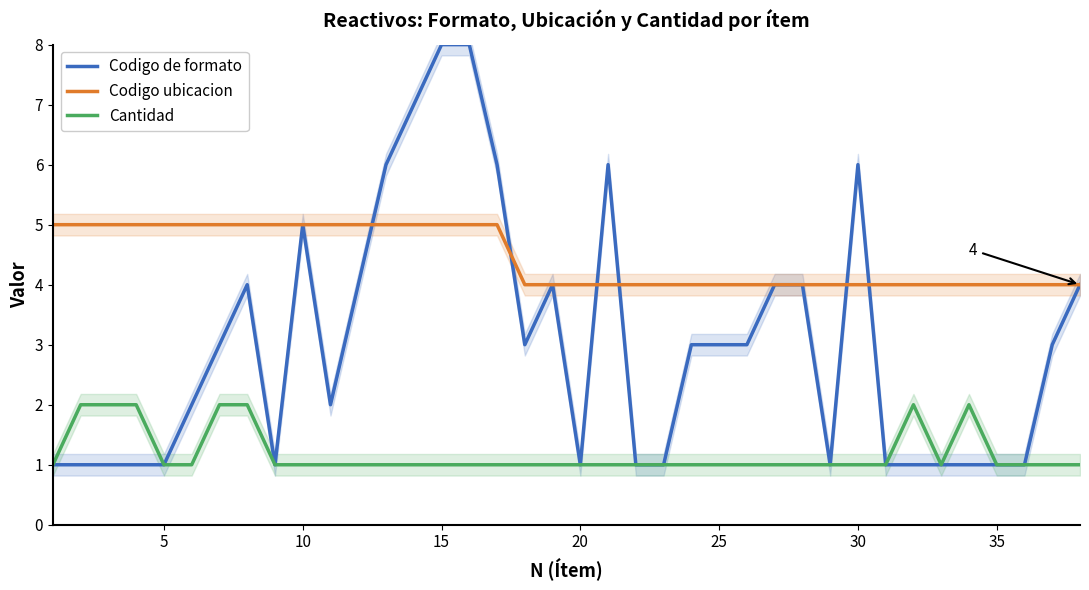

List the series in order of their overall mean, lowest first.

Cantidad, Codigo de formato, Codigo ubicacion